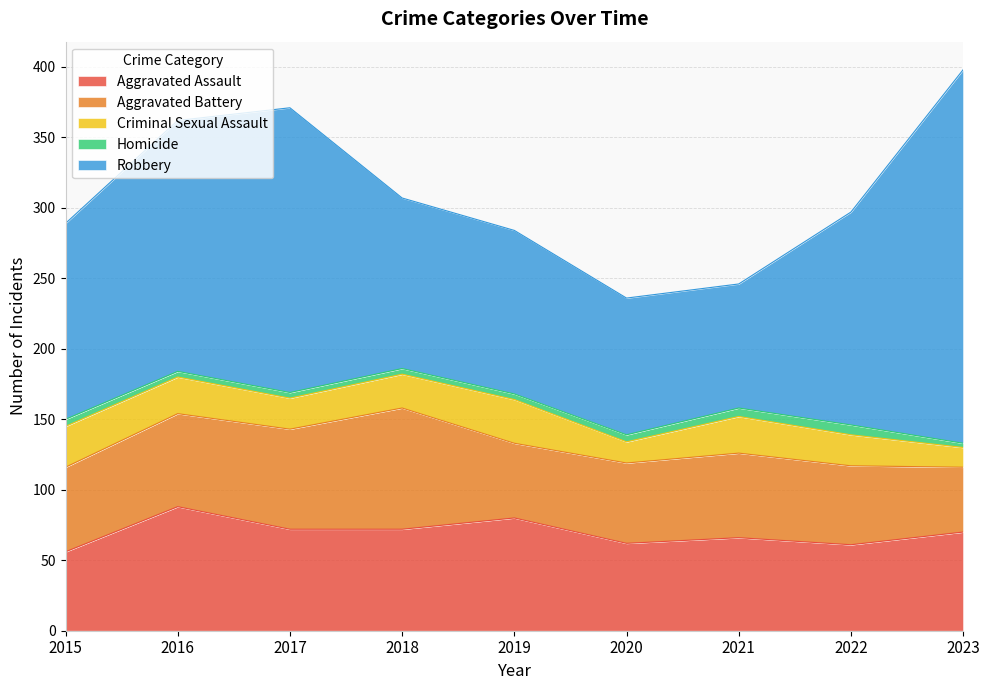

What is the sum of all Robbery values?

1357